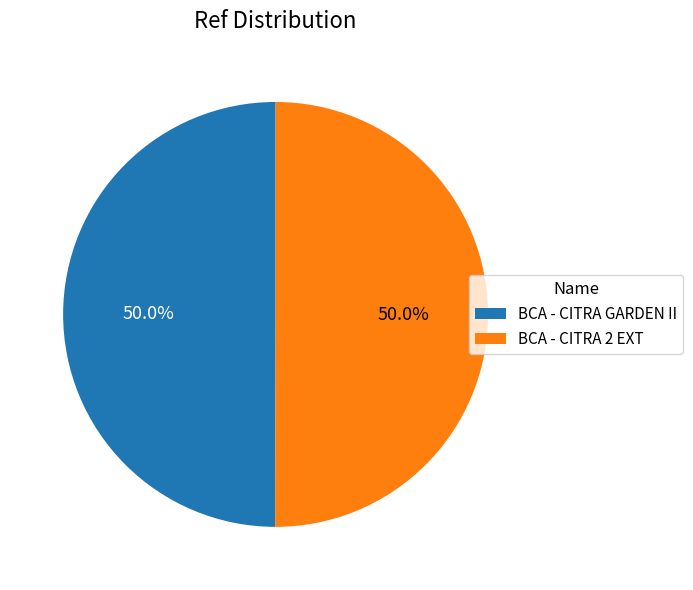

What portion of the pie excludes BCA - CITRA GARDEN II?

50.0%